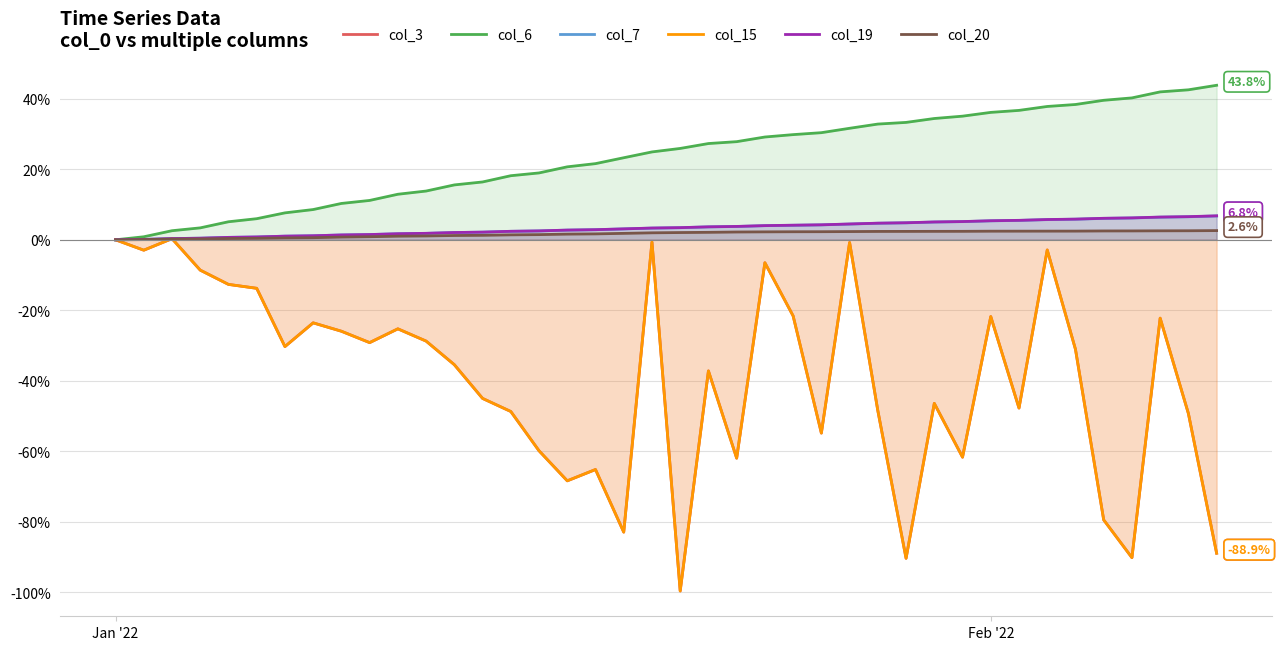

Does the chart display data point markers on the line(s)?

No